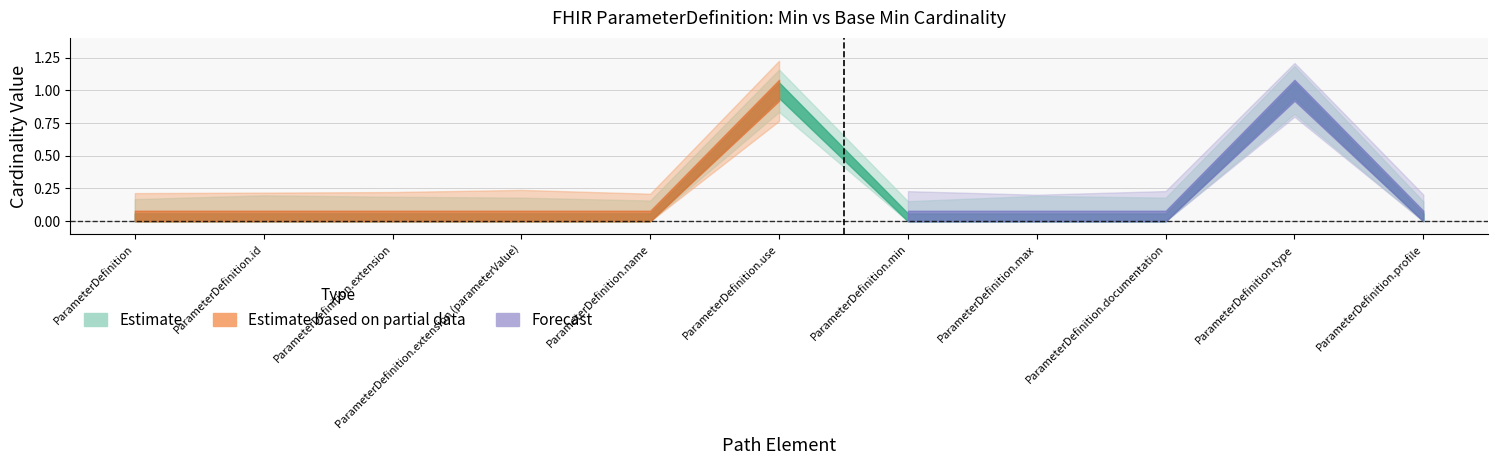

Does the chart have visible grid lines?

Yes